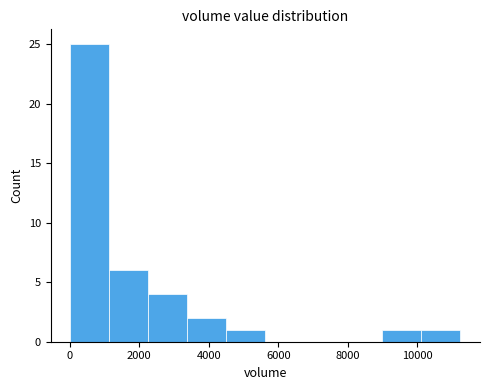

What is the height of the bar covering 10200 to 11200 on the x-axis? Neither the bar edges nor the heights are printed on the chart, so give them approximately, as read against the axes.

1